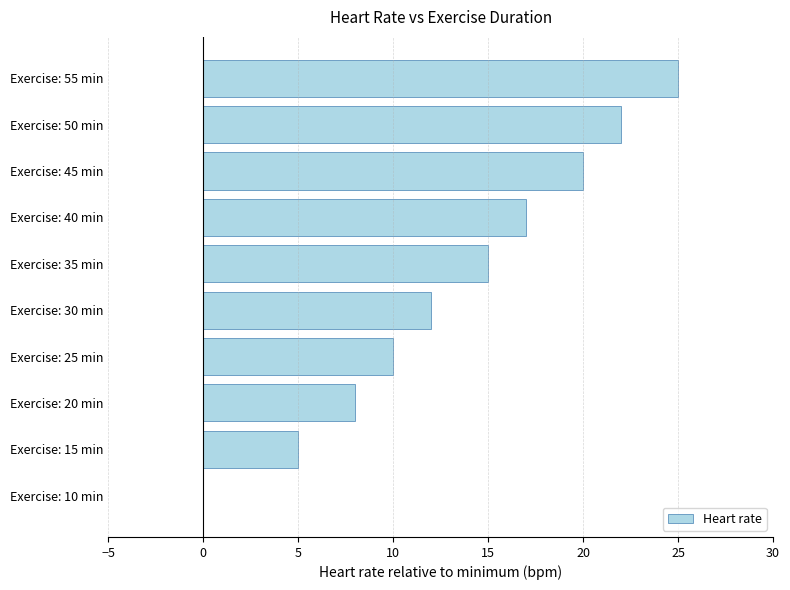

What is the maximum value shown in the chart?

25